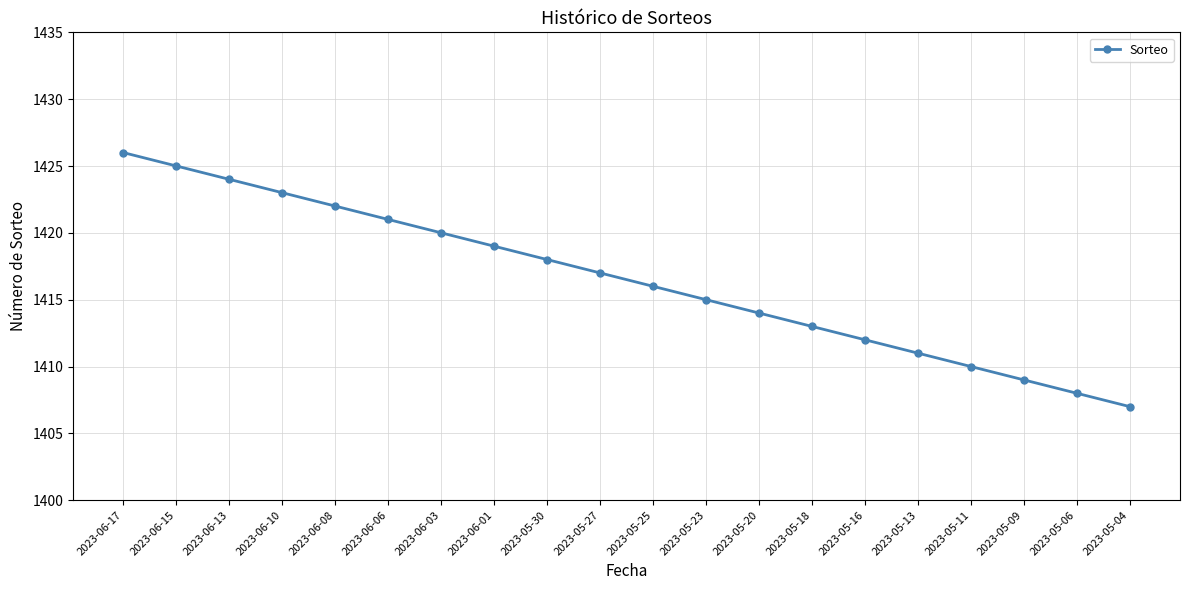

What is the maximum value shown in the chart?

1426